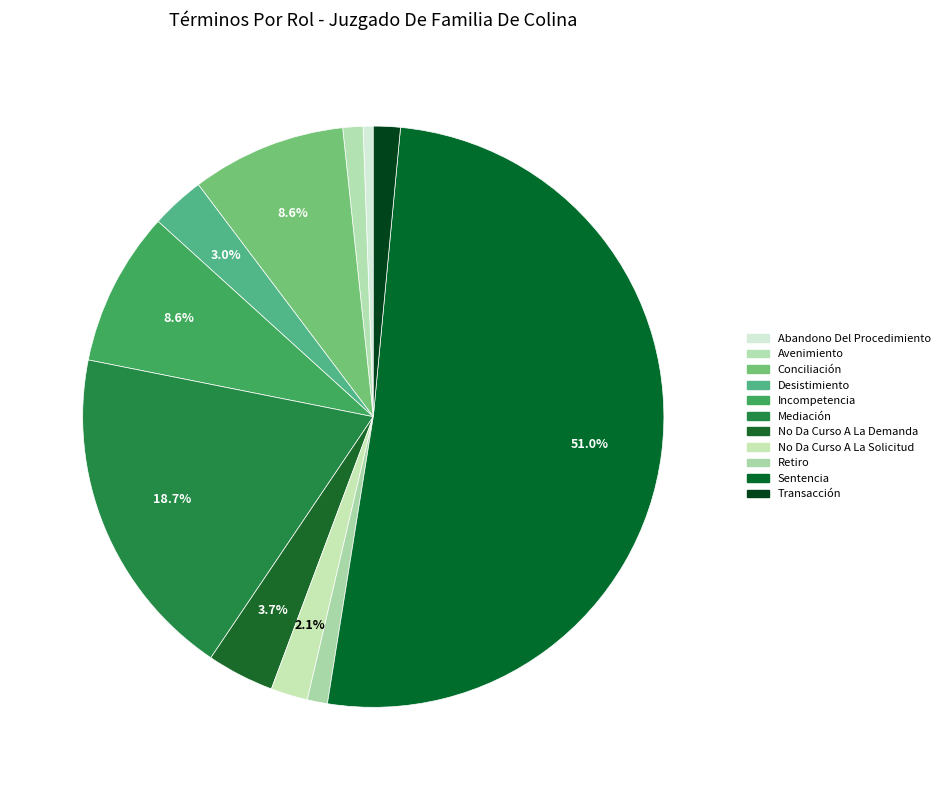

Which has a higher value, Transacción or Mediación?

Mediación